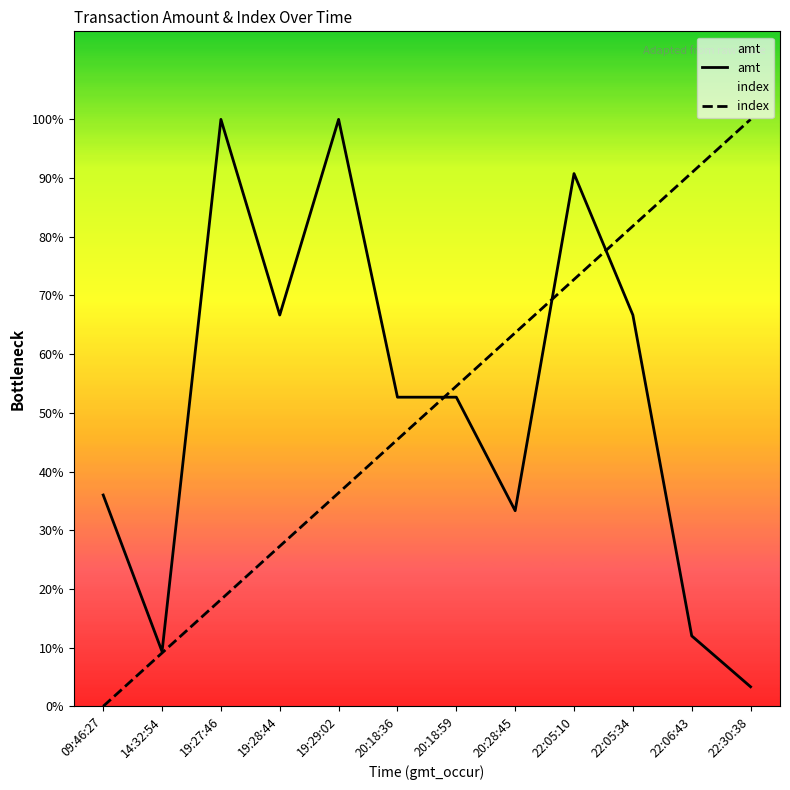

What is the label of the 9th point from the right?

19:28:44